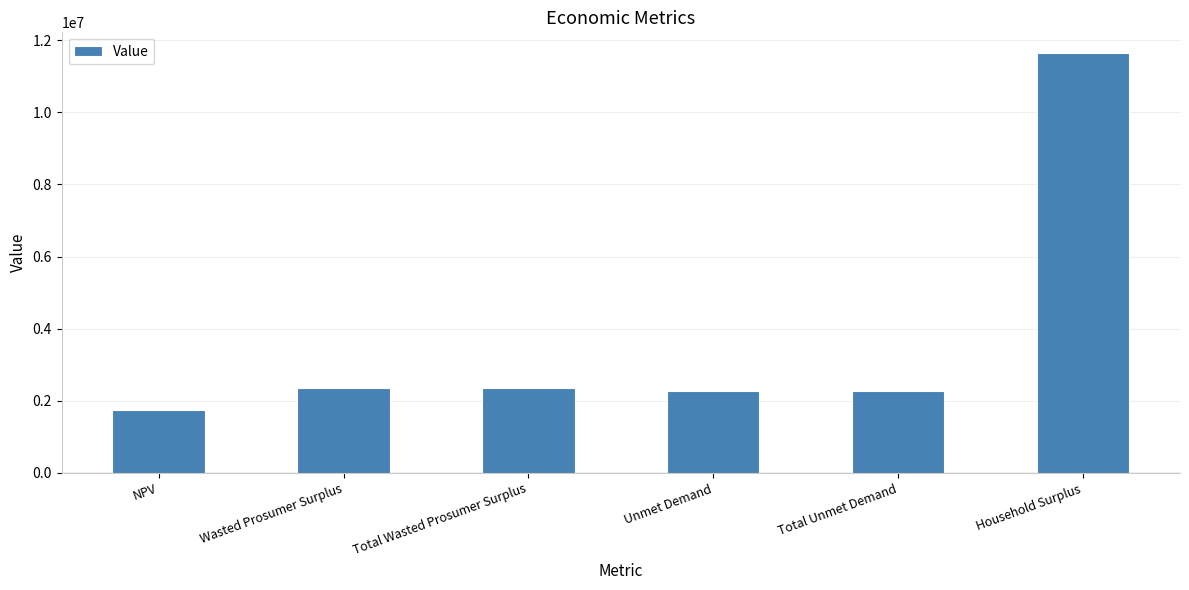

What is the approximate value at NPV?

1736992.4